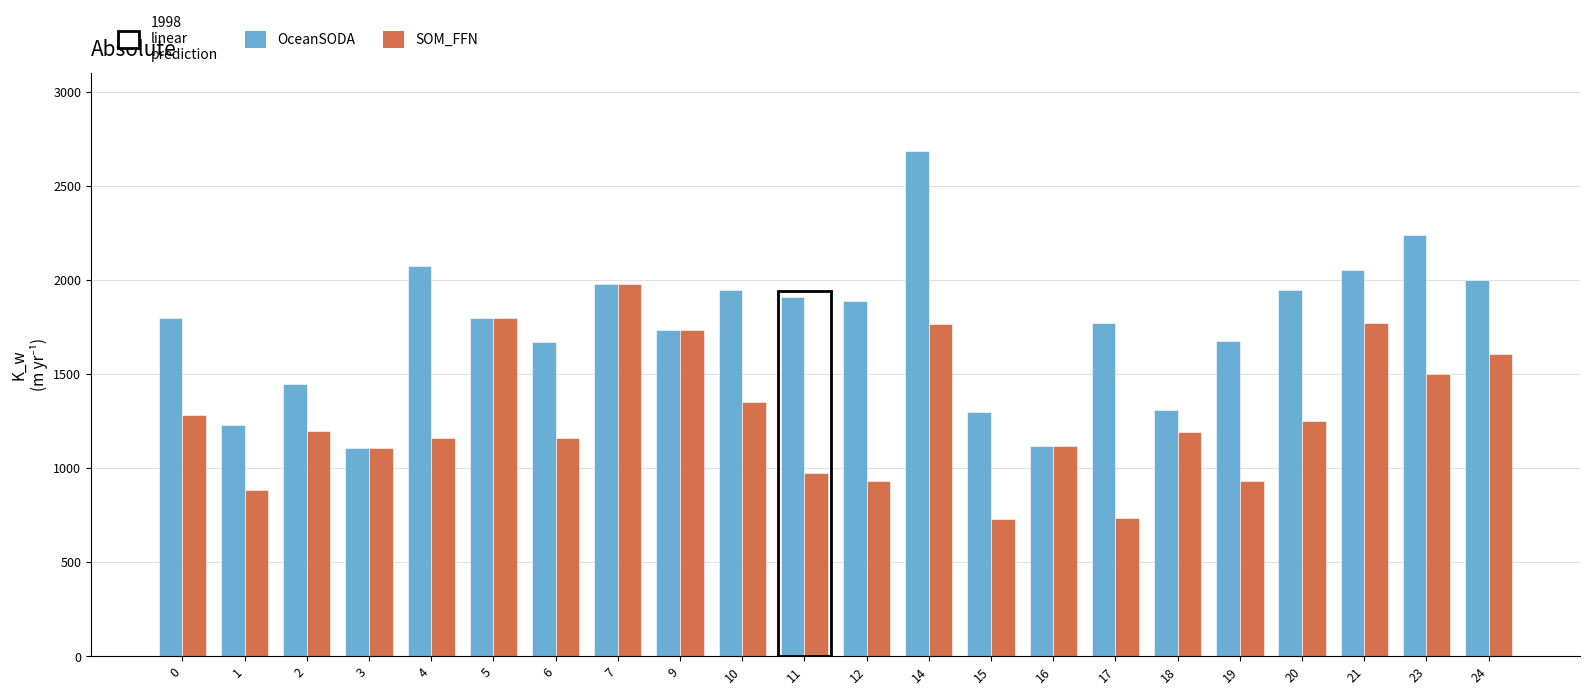

Between 5 and 12, which series saw the biggest shift?

SOM_FFN